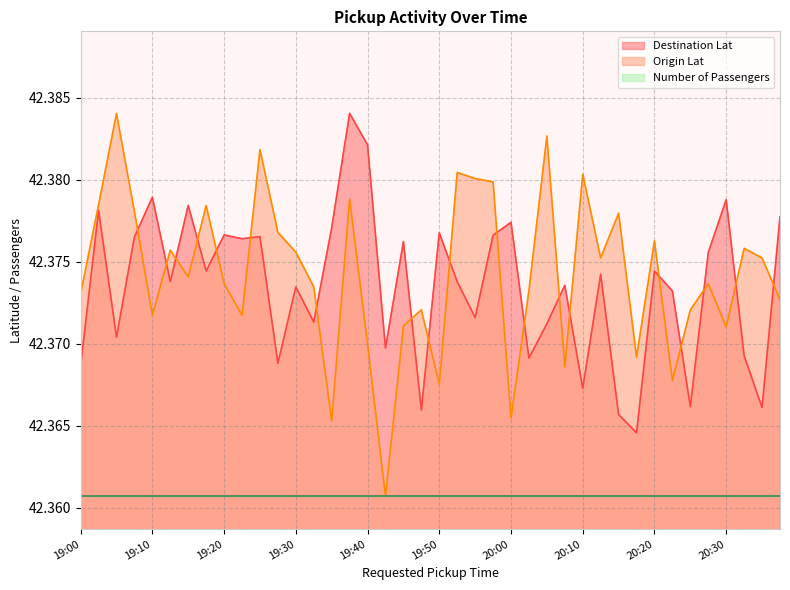

What is the total value across all series at 19:35?

84.7